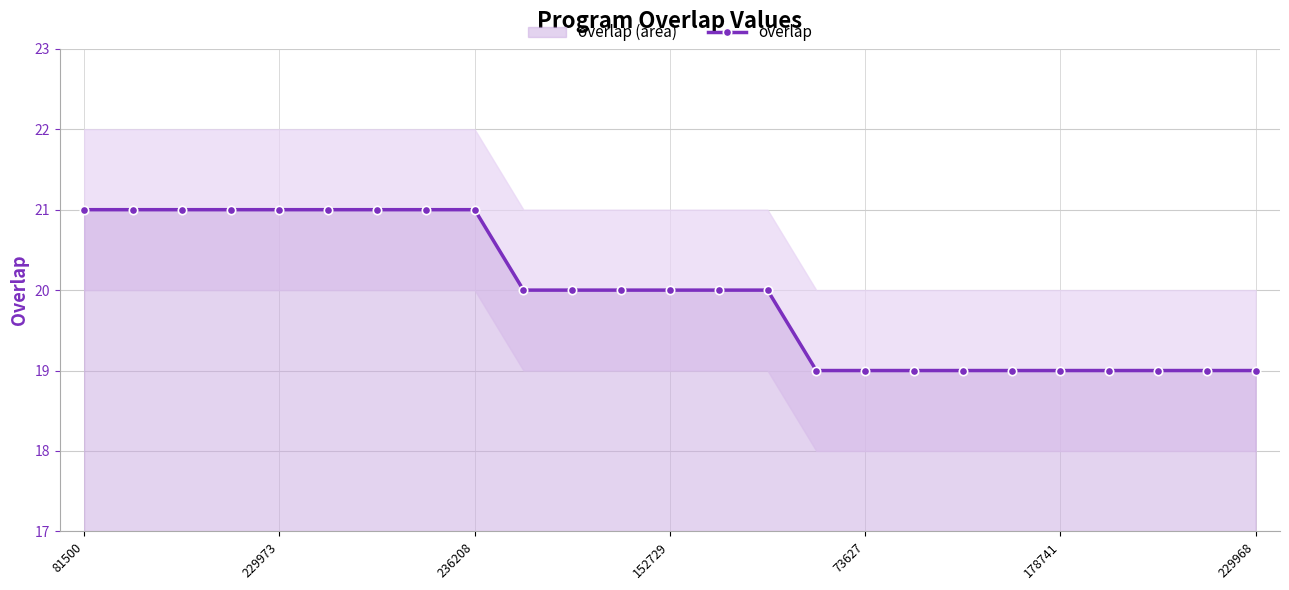

True or false: overlap has a value of 19 at 178741.

True